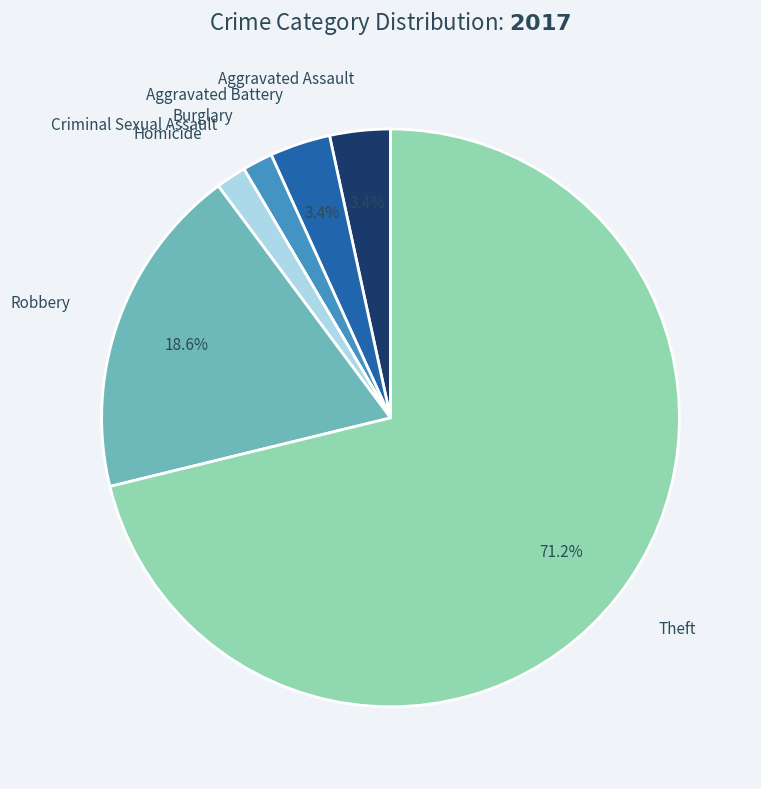

How many segments does this pie chart have?

7